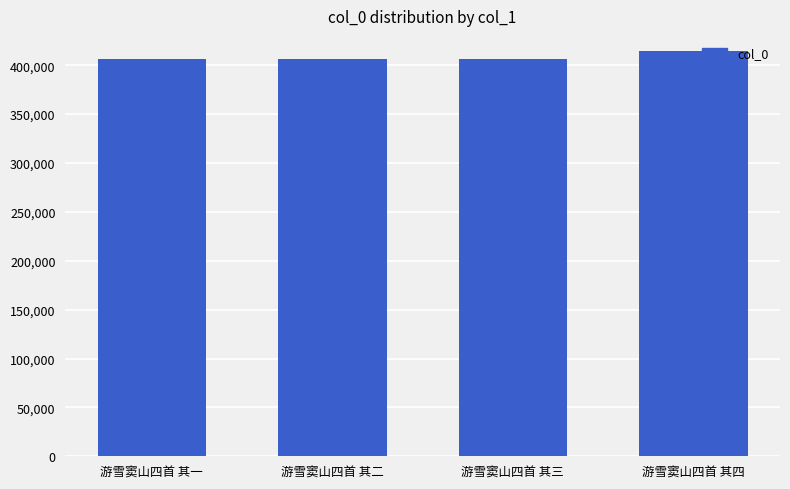

What value does the data have at 游雪窦山四首 其四?

414112